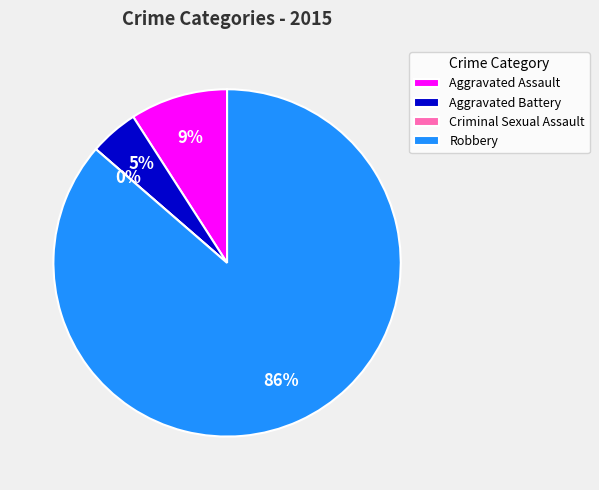

To the nearest percent, what is the combined percentage of Criminal Sexual Assault and Aggravated Battery?

5%